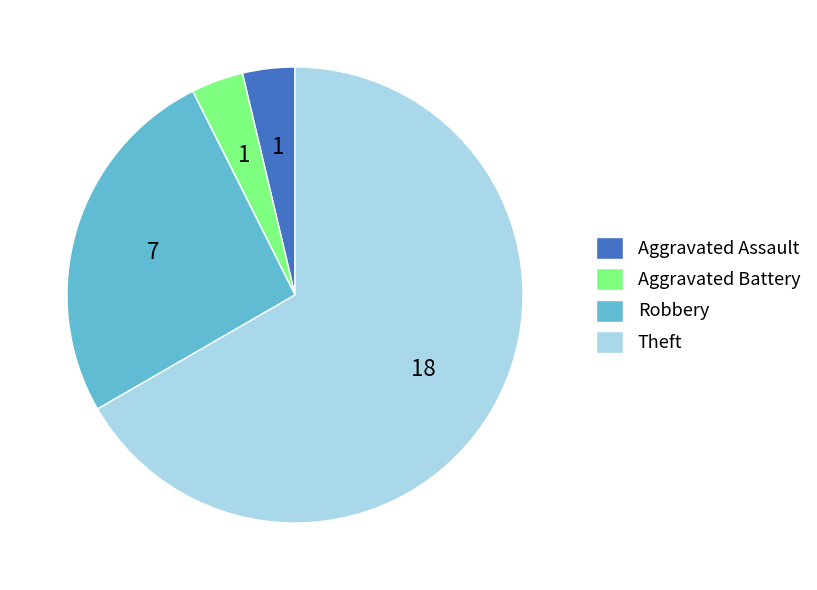

Approximately how many times larger is the value at Robbery compared to Aggravated Assault?

7.0